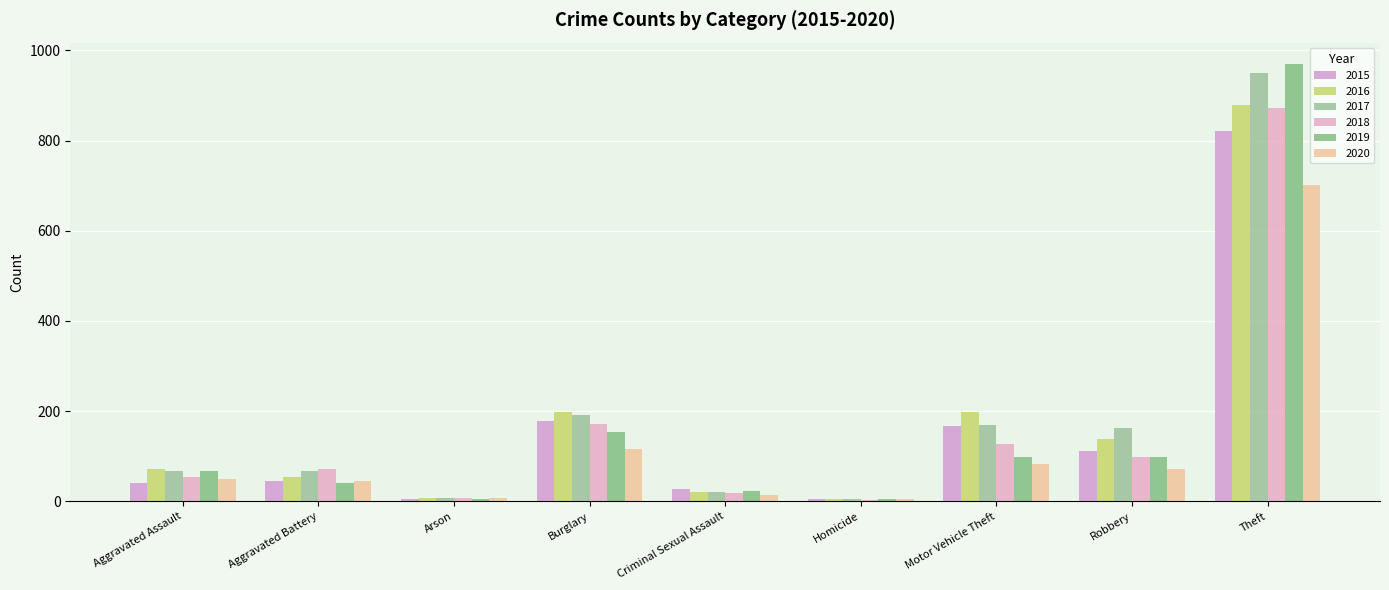

Rank the series by their maximum value, from lowest to highest.

2020, 2015, 2018, 2016, 2017, 2019